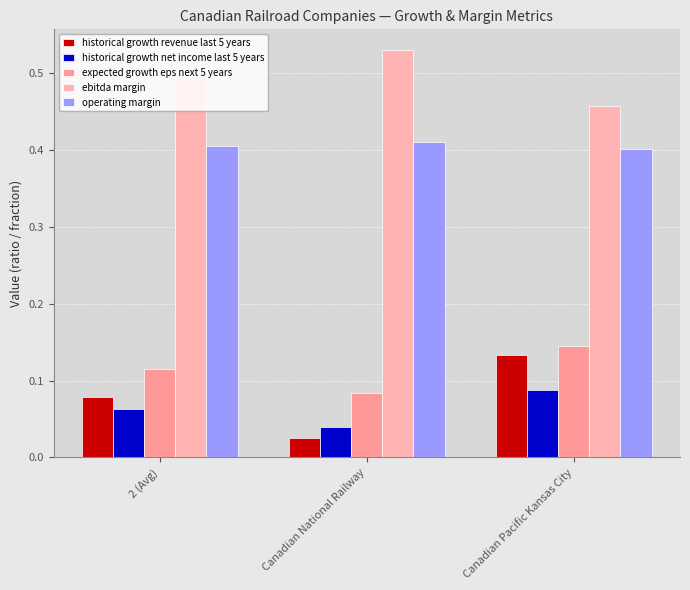

Does the chart contain stacked bars?

No